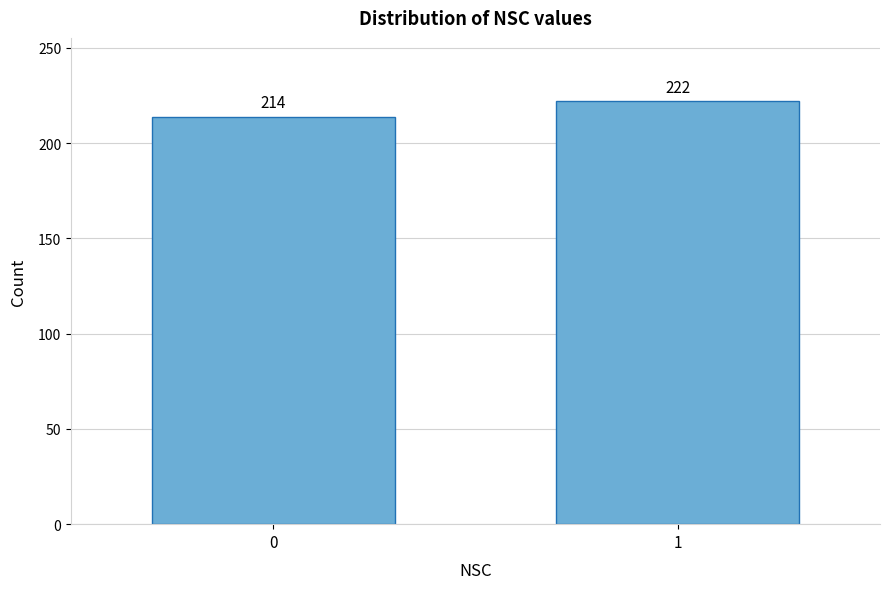

Reading left to right, extract all data points from this chart.

0=214	1=222